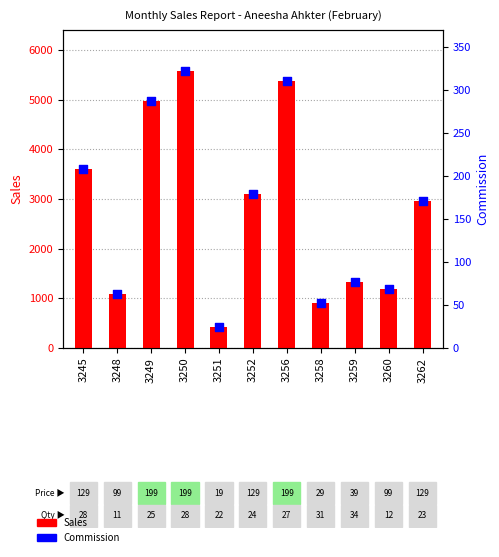

Which series has the largest total across all categories?

Sales